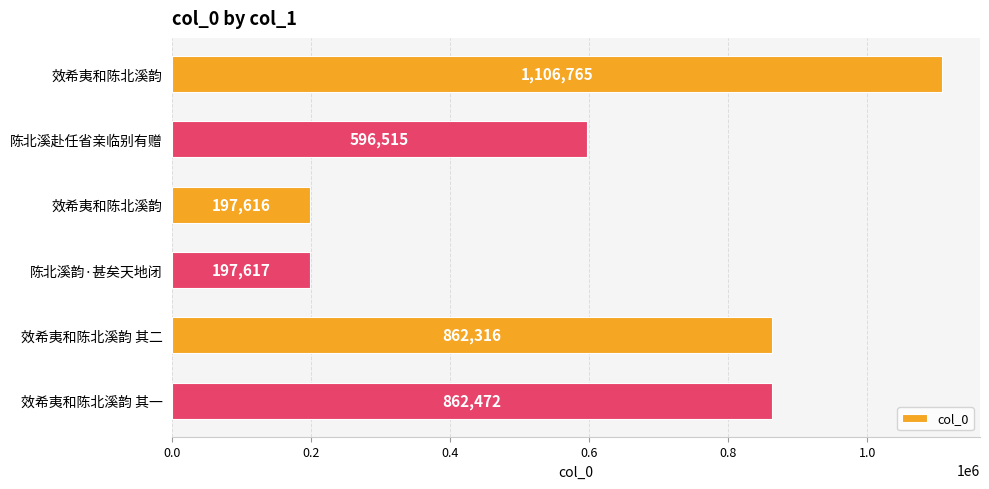

How many data points are less than 862316?

3